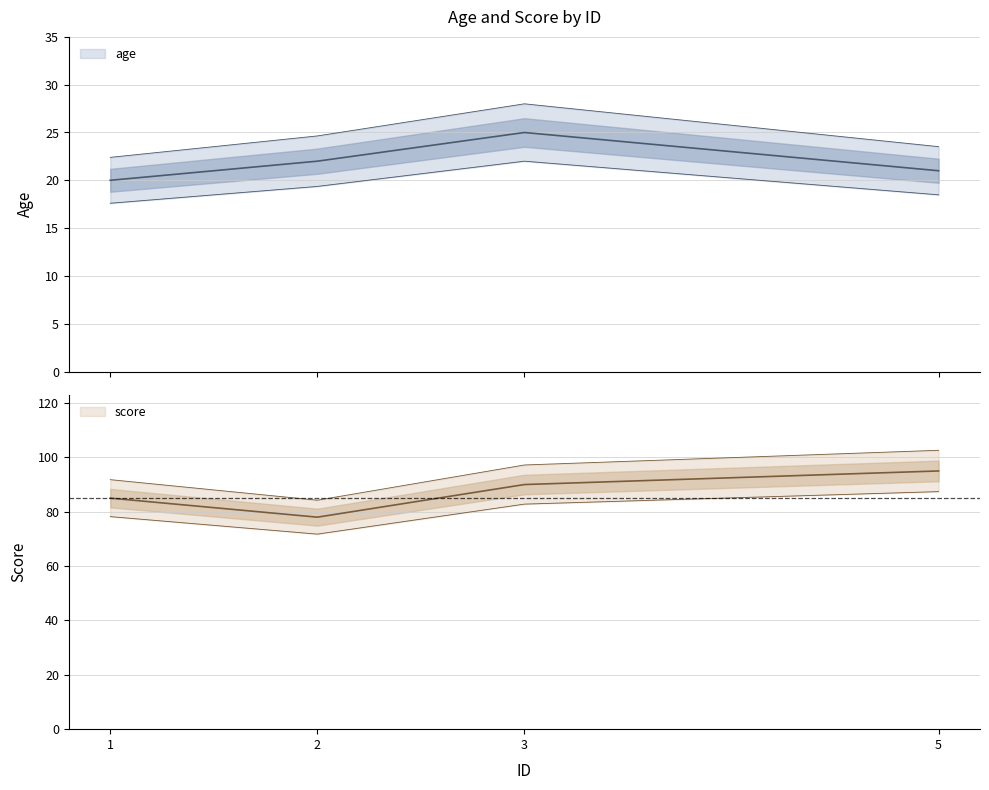

Reading left to right, what are all the values shown in this chart?

age: 20	22	25	21
score: 85	78	90	95